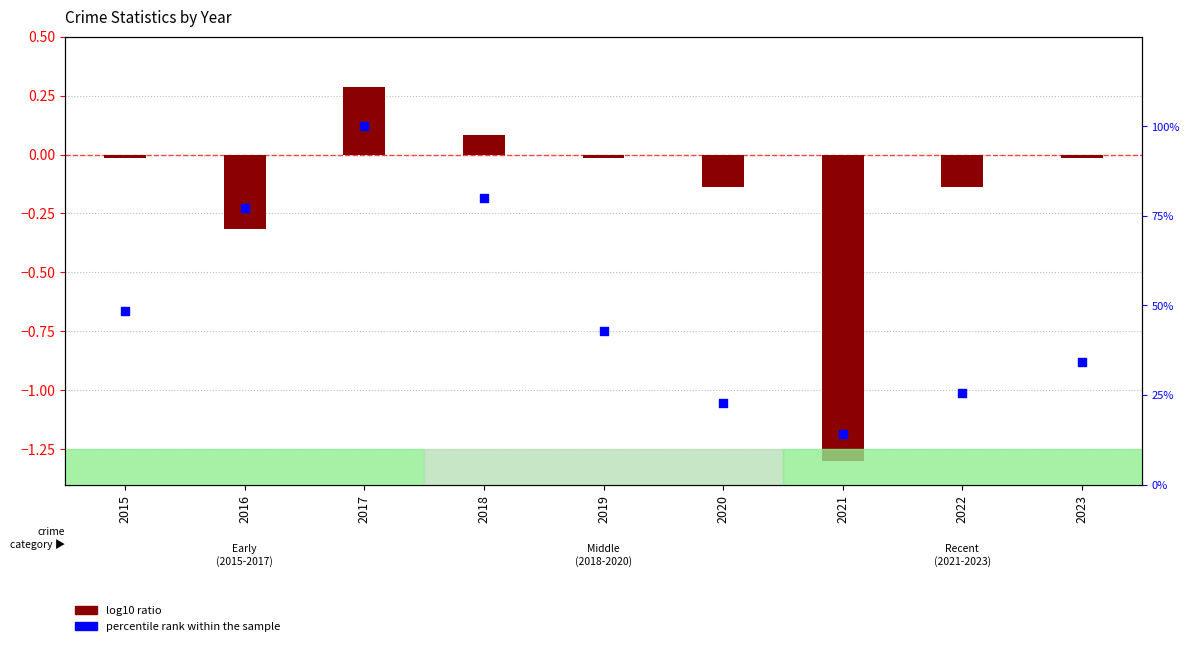

Which series reaches the maximum Y coordinate?

percentile rank within the sample